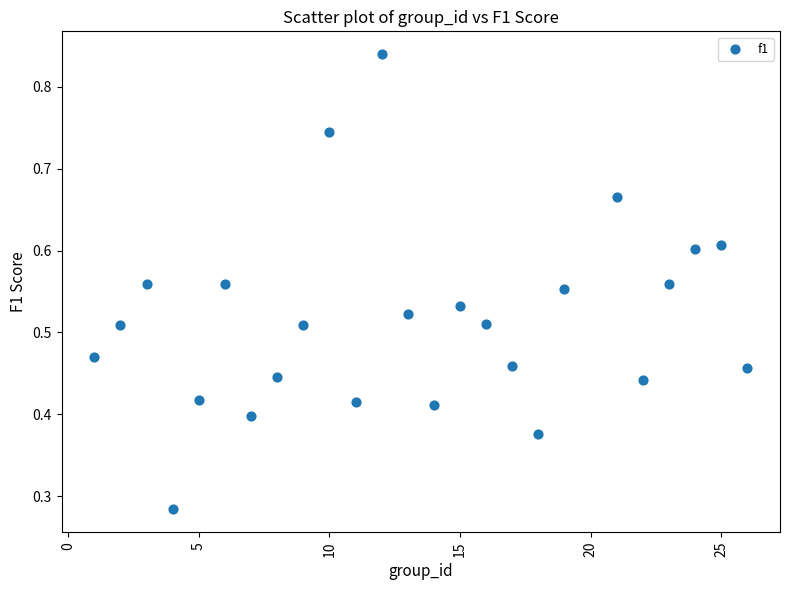

What is the range of X values (max minus min)?

25.0